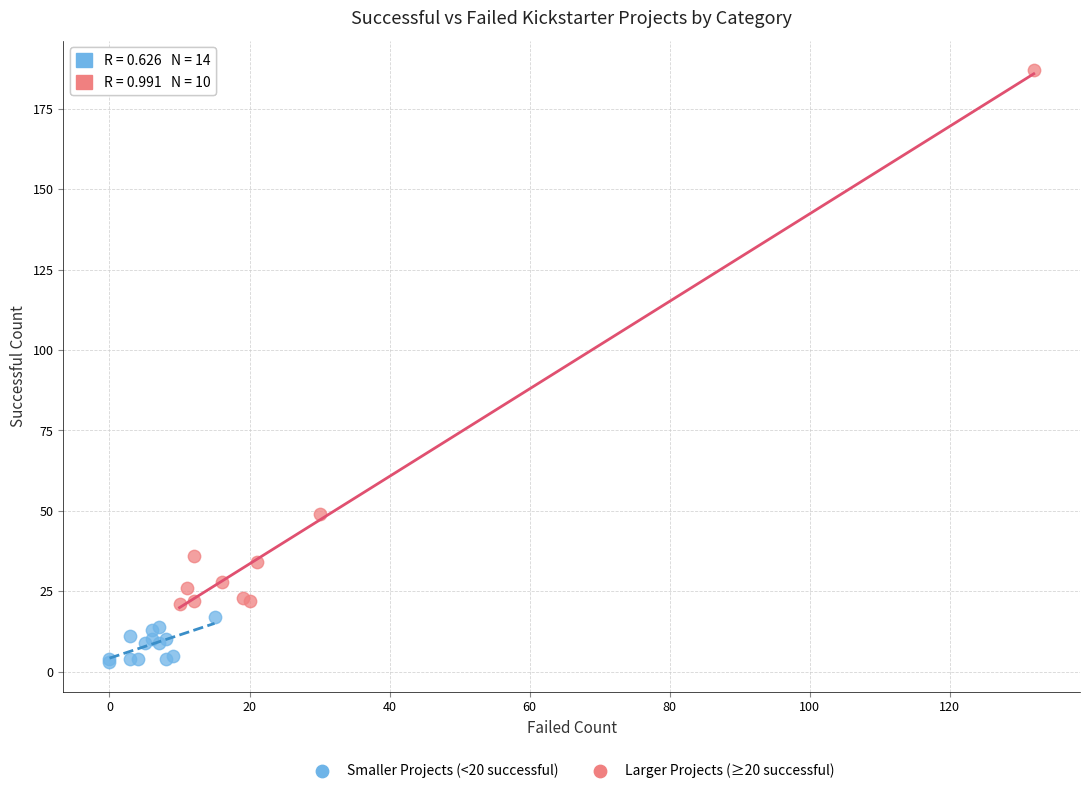

Which series contains the highest Y value?

Larger Projects (≥20 successful)